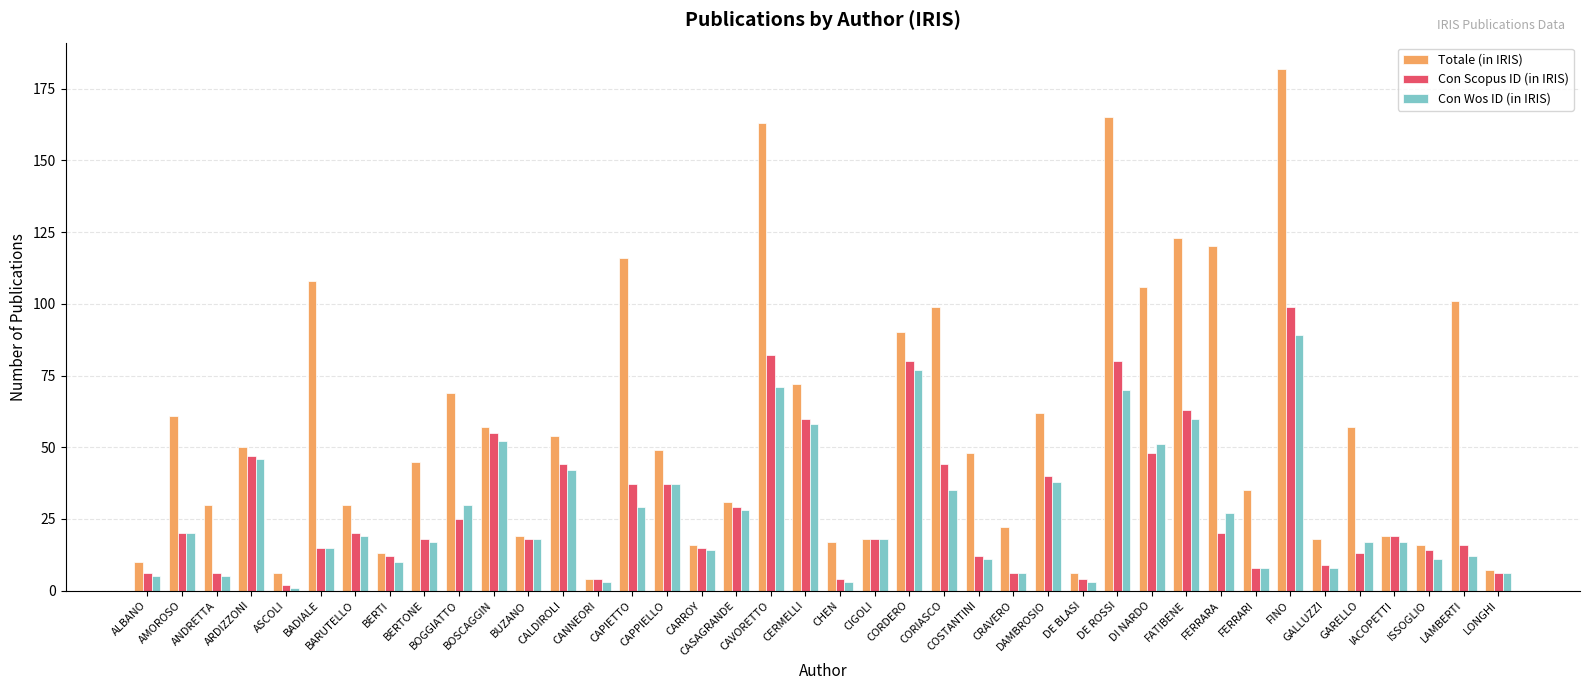

Where is Con Wos ID (in IRIS) nearest to the value 45?

ARDIZZONI